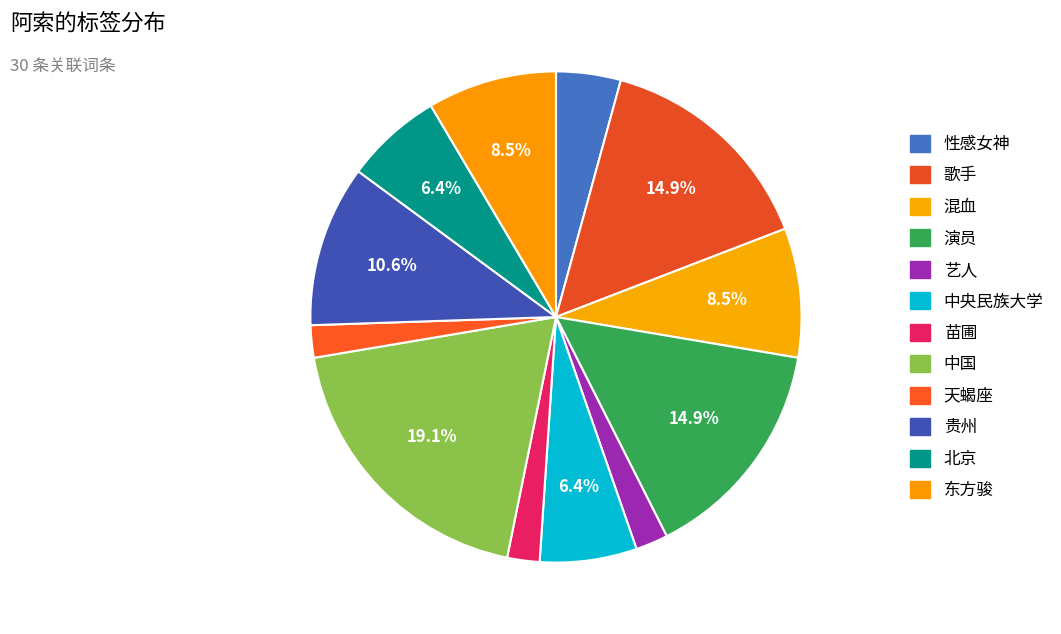

How many segments does this pie chart have?

12